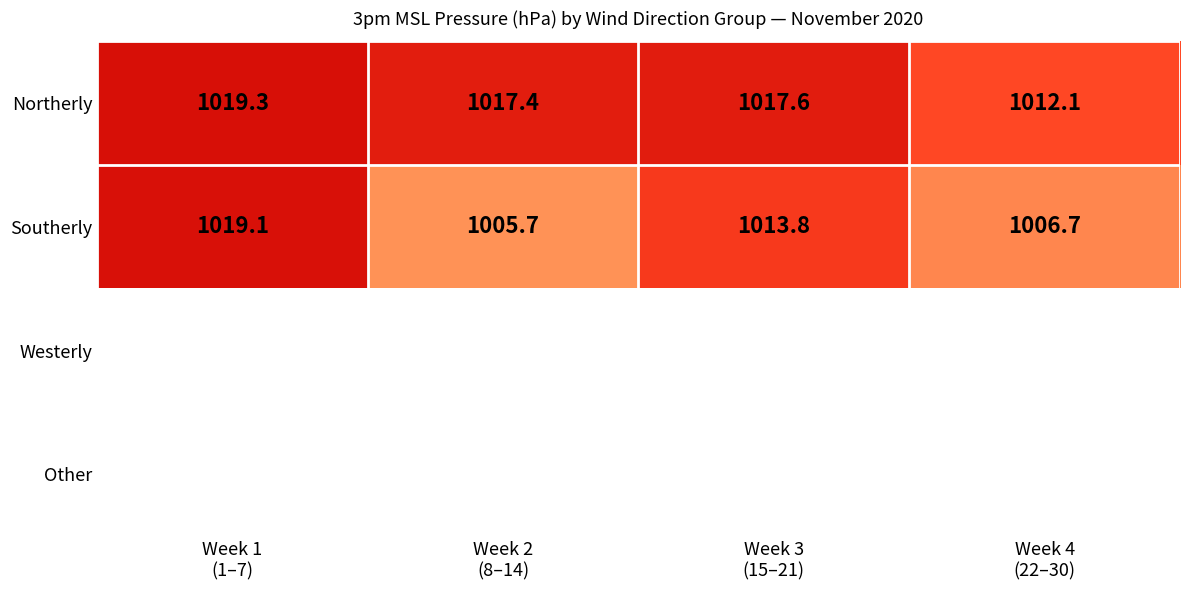

What is the sum of all Southerly values?

4045.3